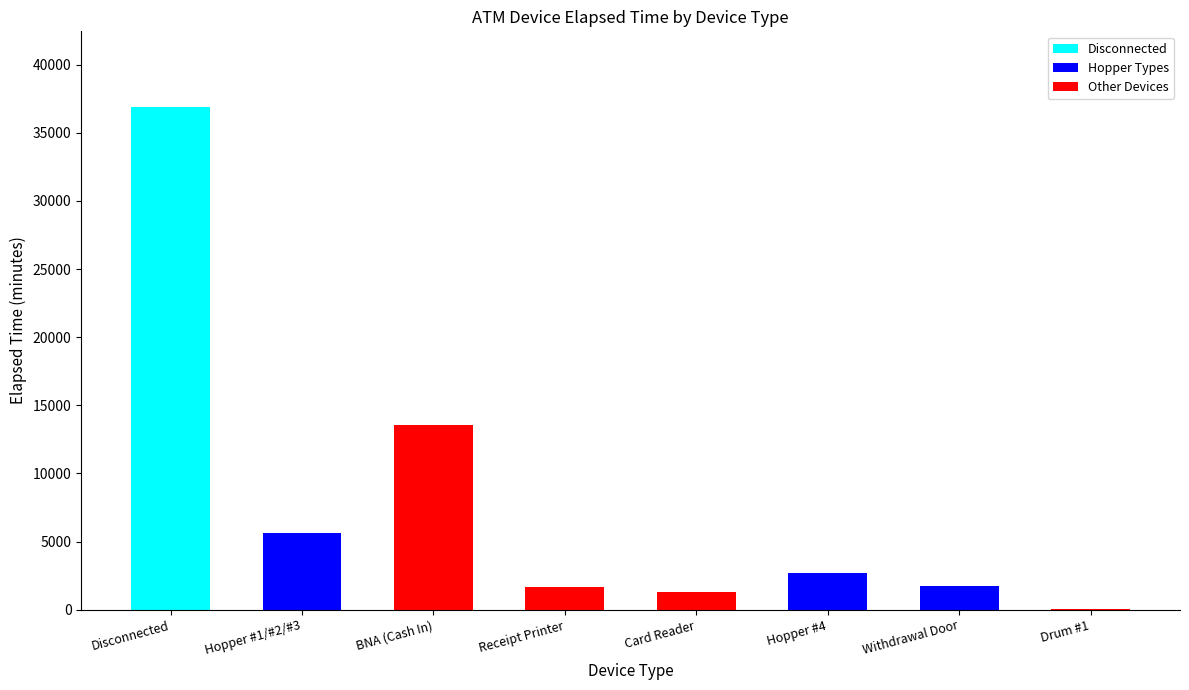

At which category is the sum across all series the highest?

Disconnected